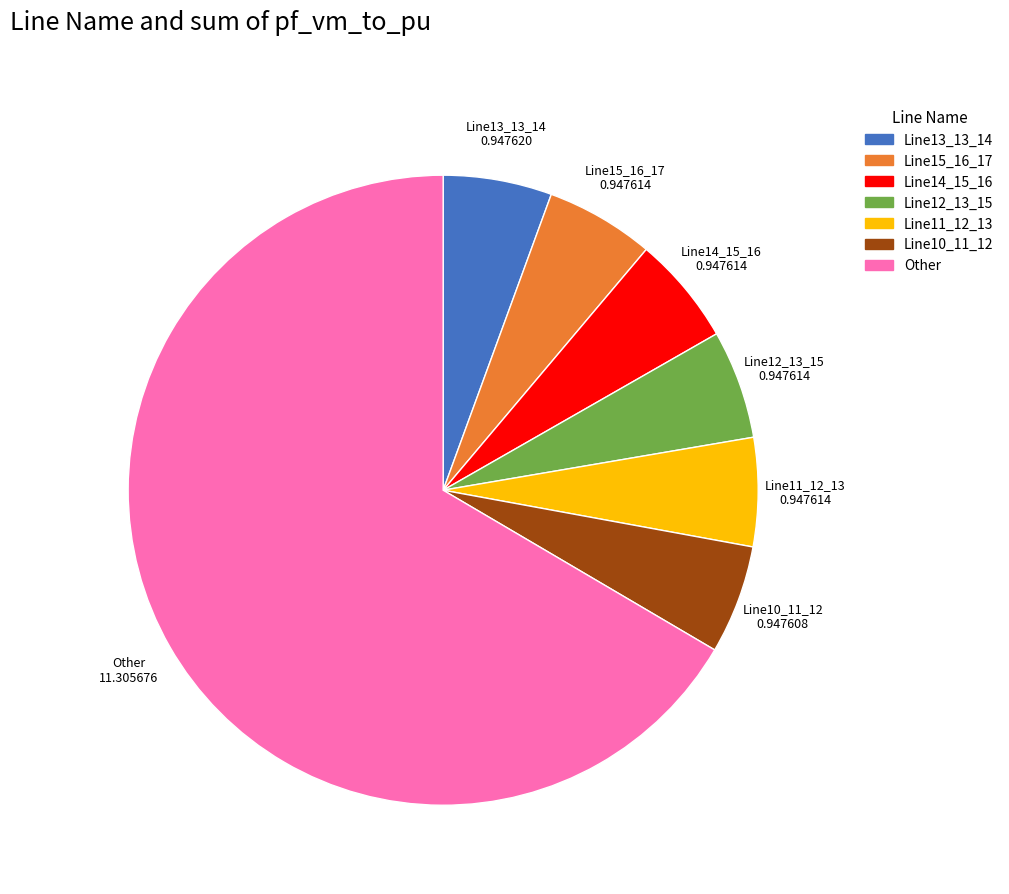

What is the largest slice in the pie chart?

Other